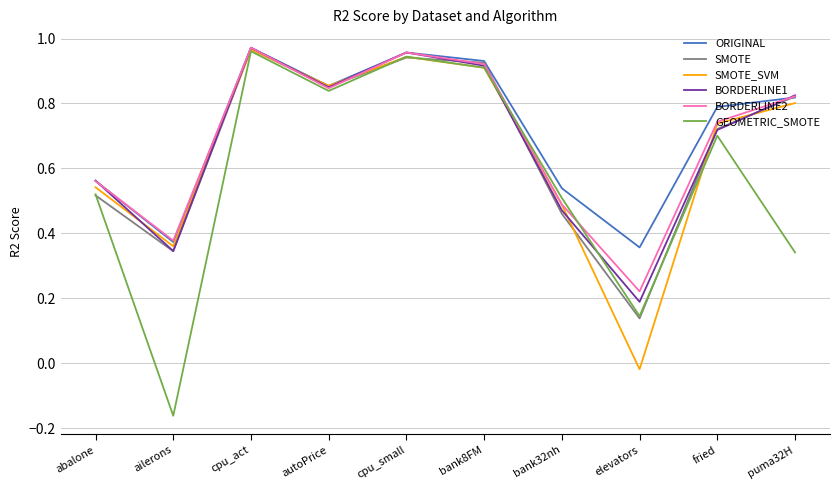

What position from the right is autoPrice?

7